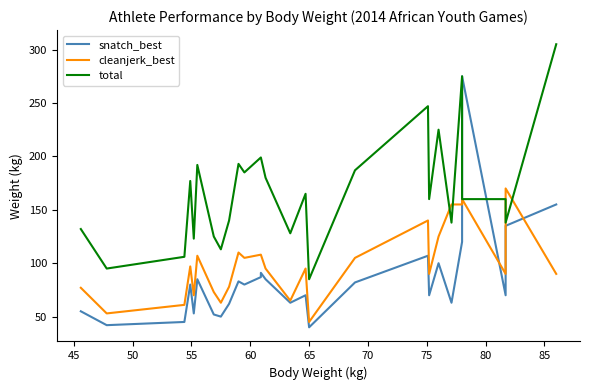

How many times do snatch_best and total cross each other?

2